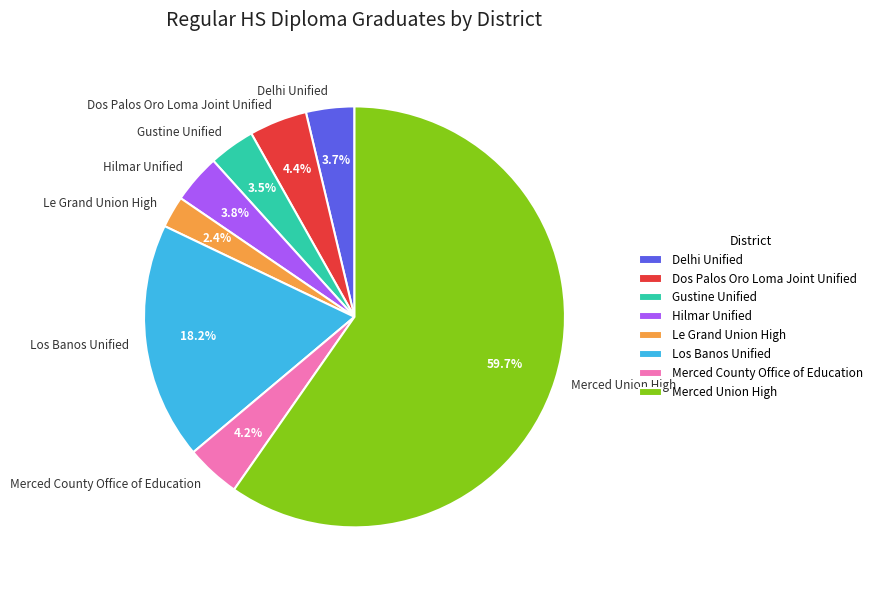

Approximately how many times larger is the value at Los Banos Unified compared to Delhi Unified?

4.9